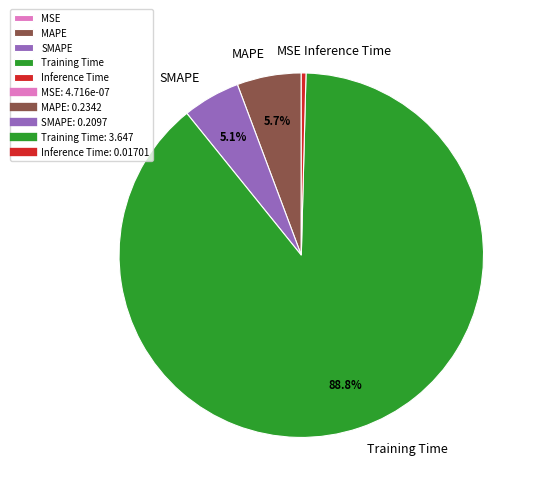

Between Inference Time and Training Time, which is larger?

Training Time